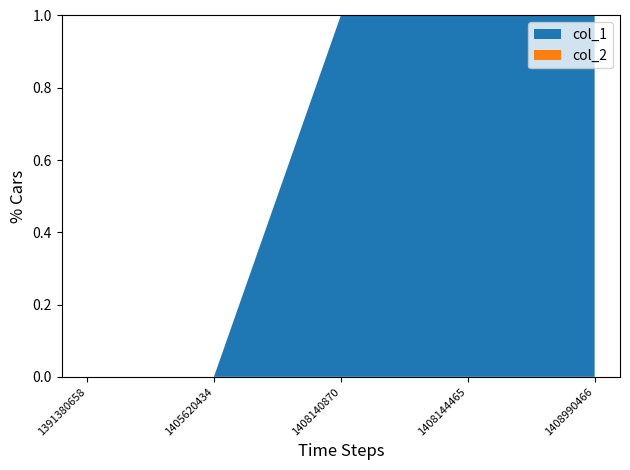

The col_1 series shows 1 at 1391380658. True or false?

False